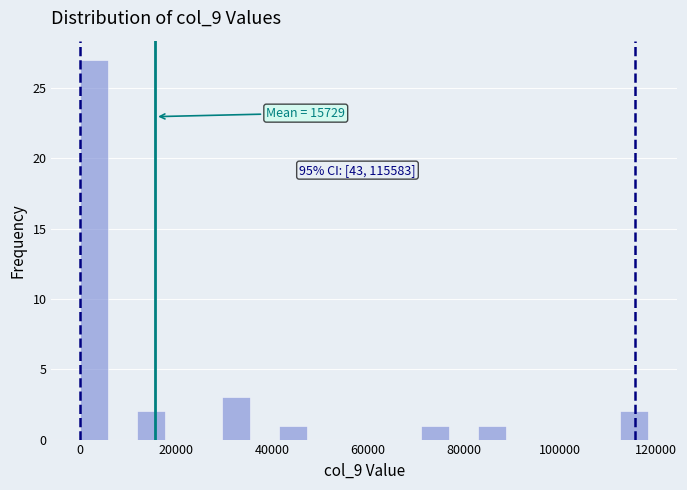

Around what value on the x-axis is the tallest bar? Give the approximate position of its centre, as read against the axis.

2000